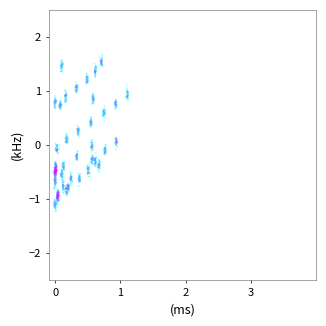

What is the range of X values (max minus min)?

1.2